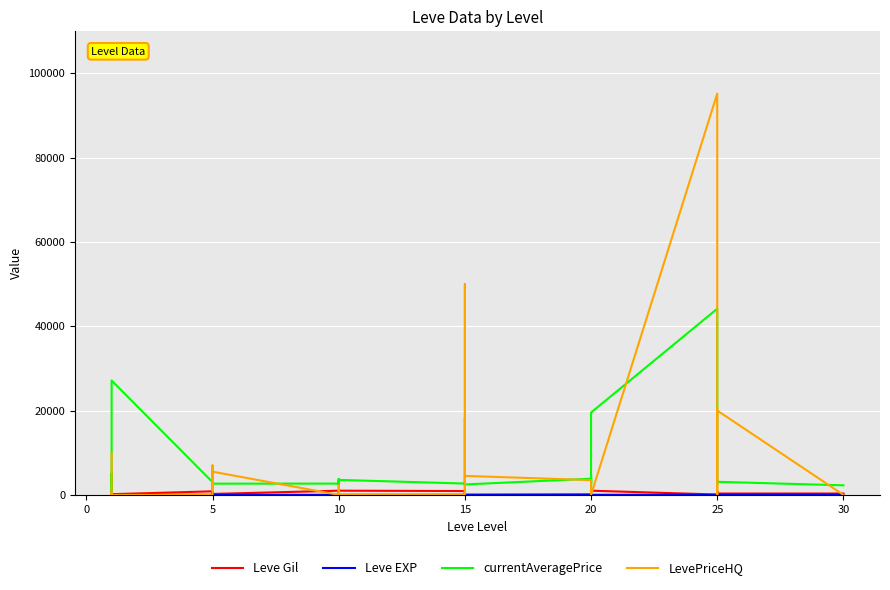

How many values in the Leve Gil series are below 390?

18